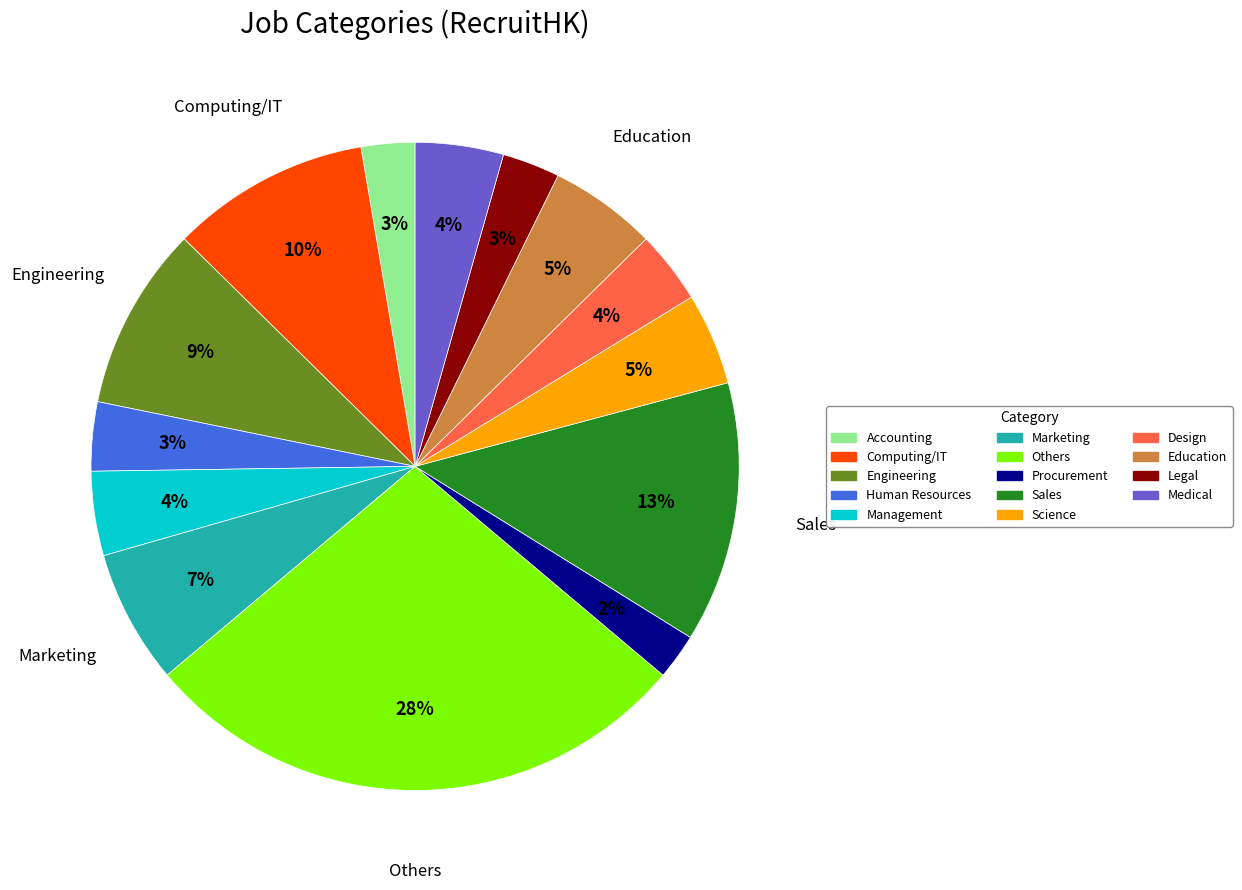

Does Others account for over 50% of the chart?

No